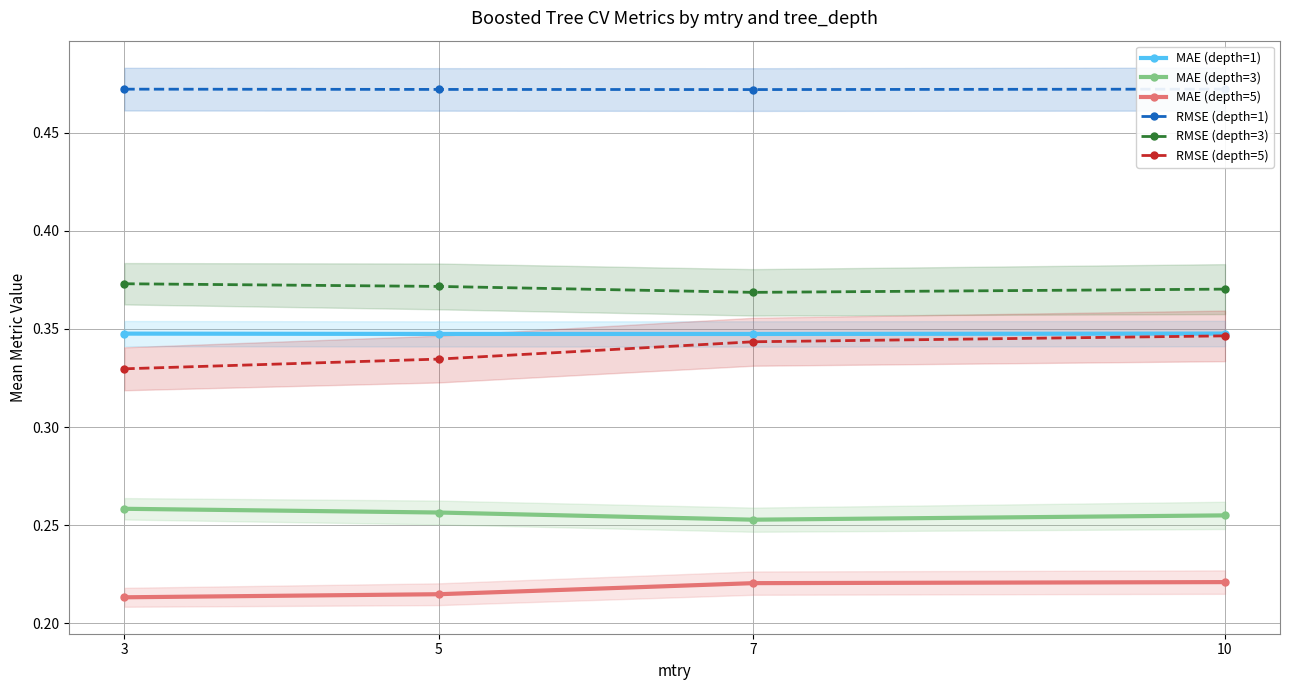

What is the lowest value of the RMSE (depth=1) series?

0.5